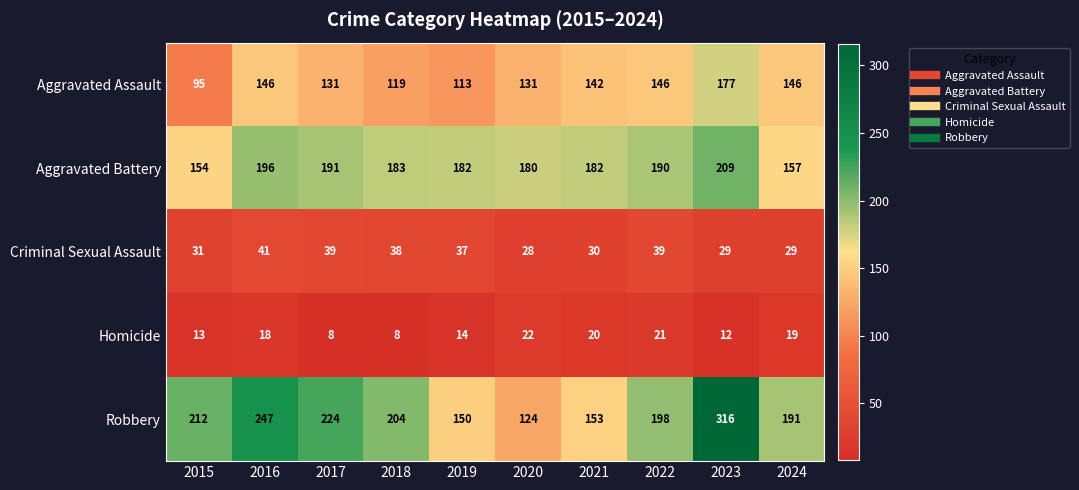

What is the difference between the maximum and minimum values in the Aggravated Assault series?

82